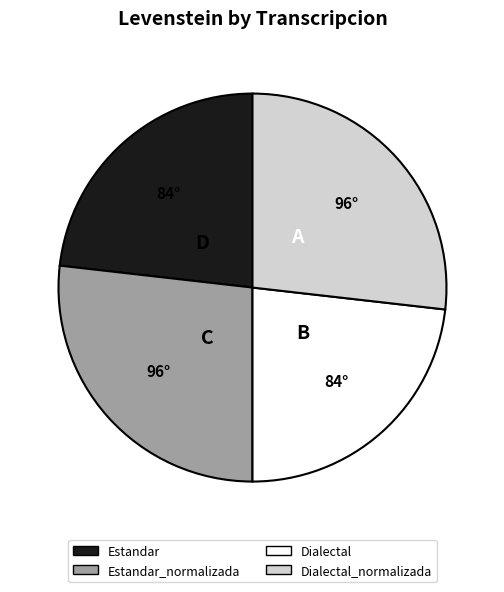

Do Dialectal and Estandar together represent more than half of the pie?

No